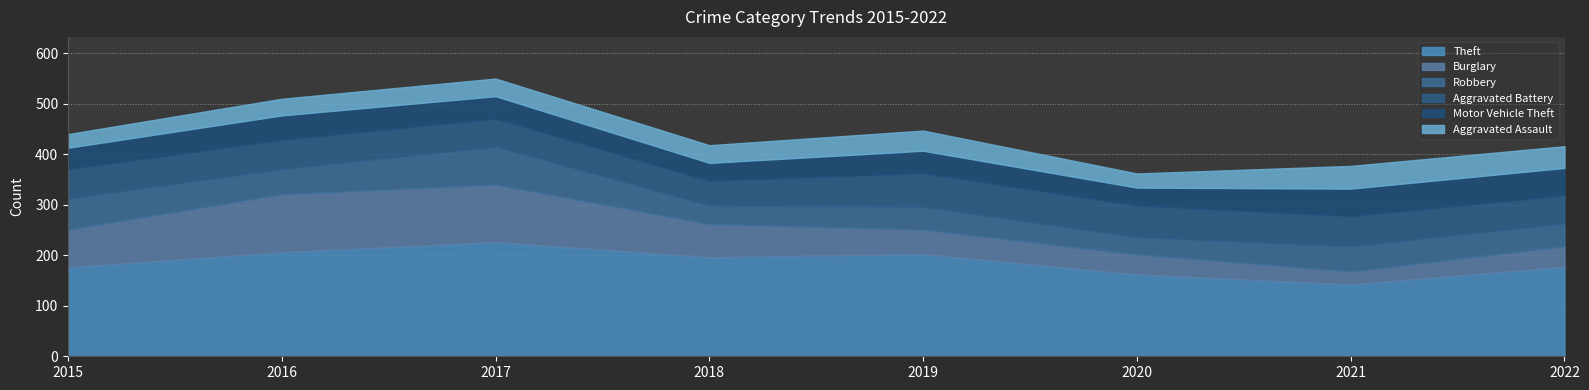

At which label does Aggravated Assault reach its minimum?

2015